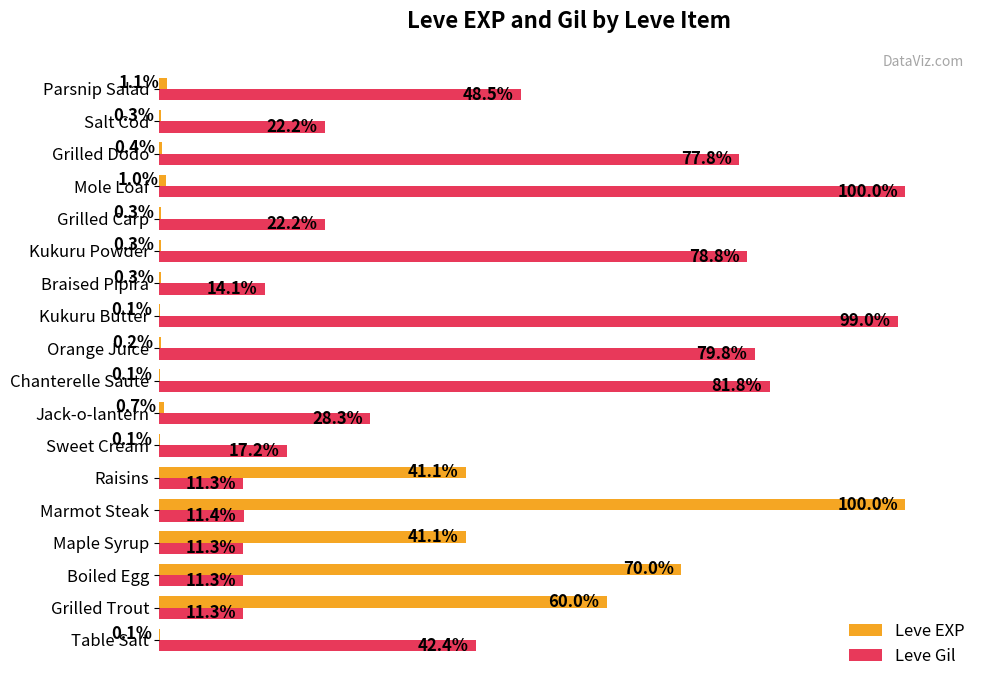

Between Grilled Trout and Grilled Carp, which series saw the biggest shift?

Leve EXP